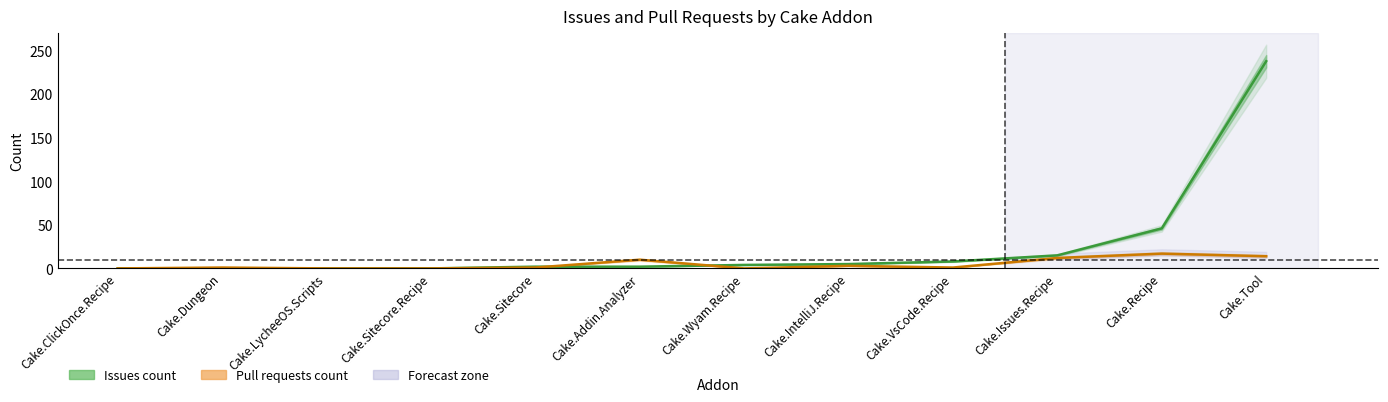

Rank the series by their average value, from lowest to highest.

Pull requests count, Issues count